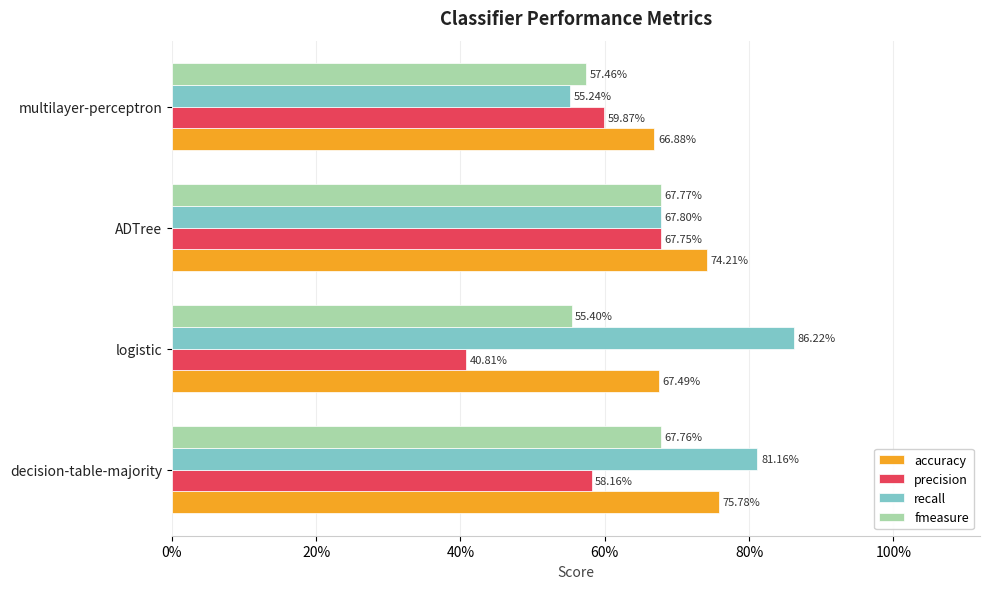

What are all the series names shown in the legend?

accuracy, precision, recall, fmeasure